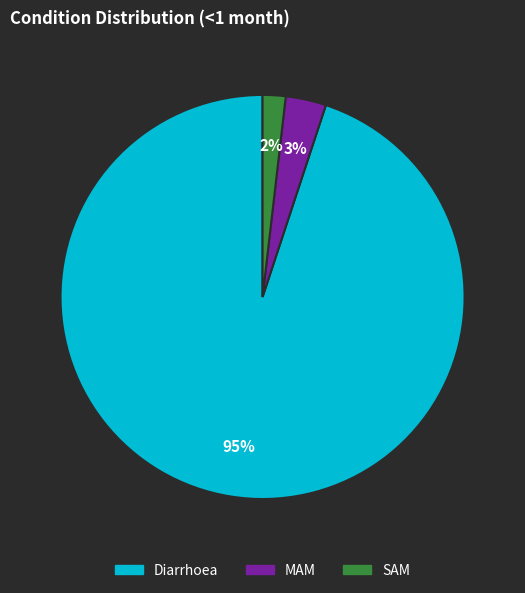

True or false: MAM accounts for 9% of the total.

False